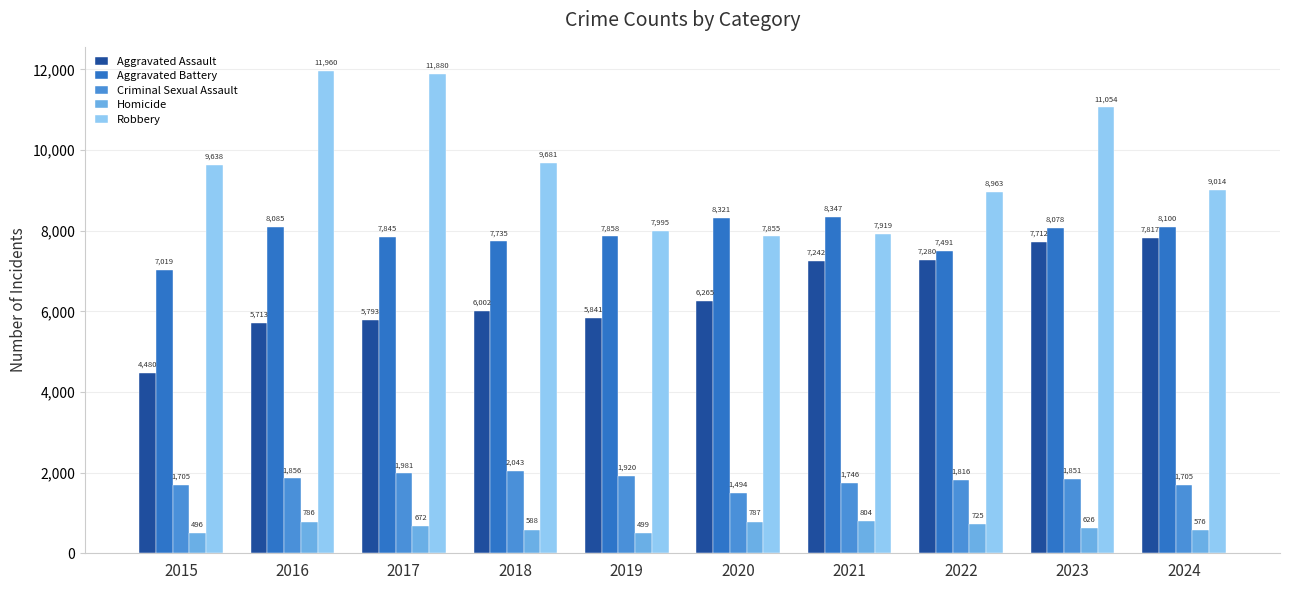

Is it true that Homicide equals 576 at 2024?

True